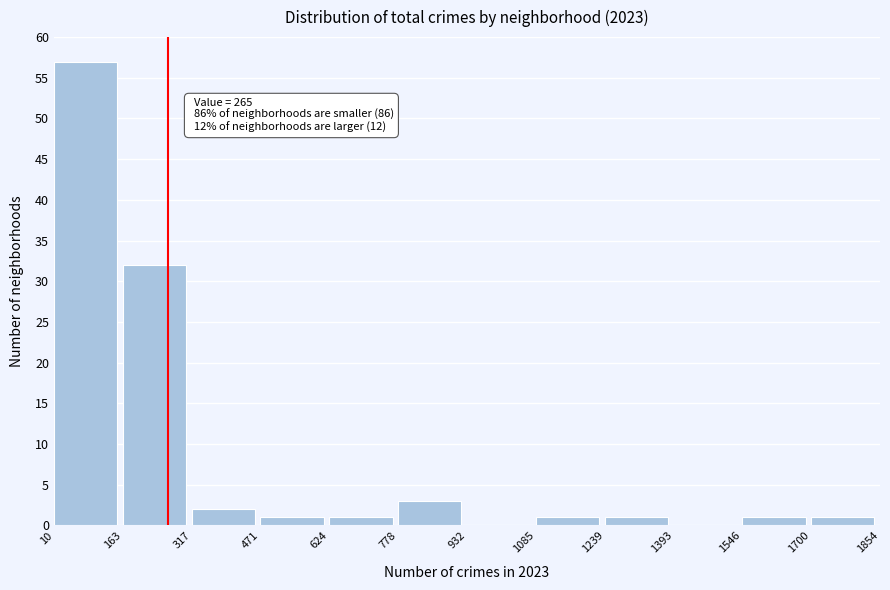

Over which range of the x-axis is the bar tallest?

10 to 163